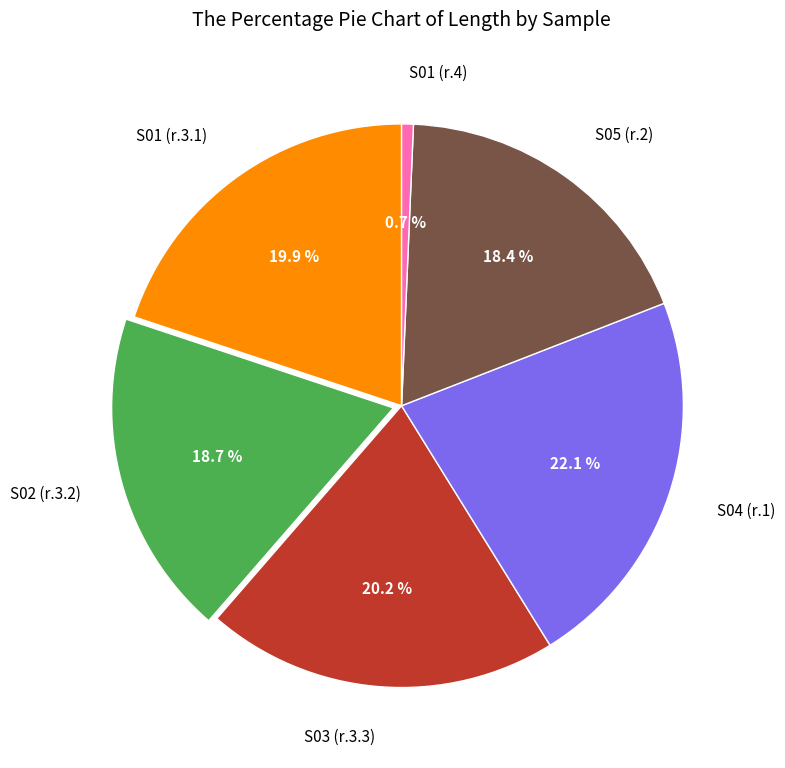

Is there a majority slice in this chart?

No